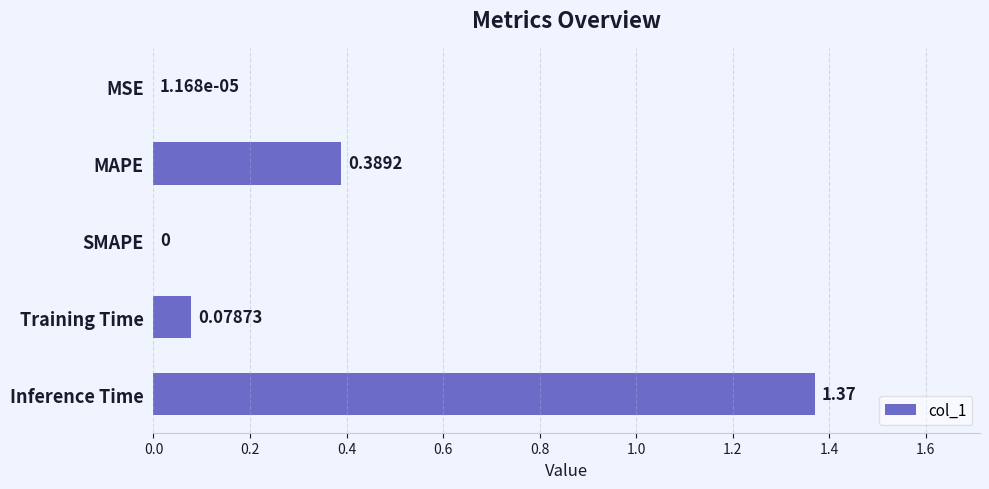

Which label corresponds to the largest value in the chart?

Inference Time